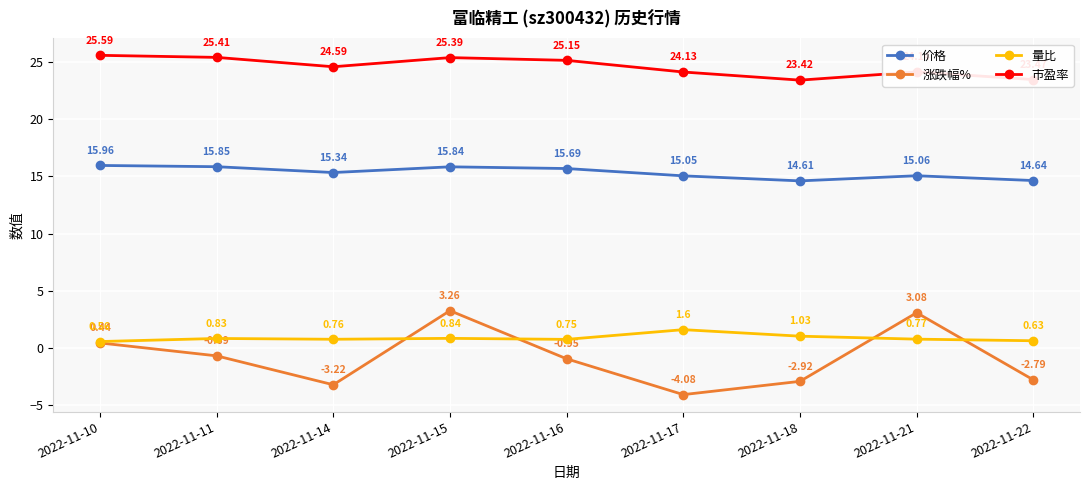

Between 2022-11-15 and 2022-11-16, which series saw the biggest shift?

涨跌幅%